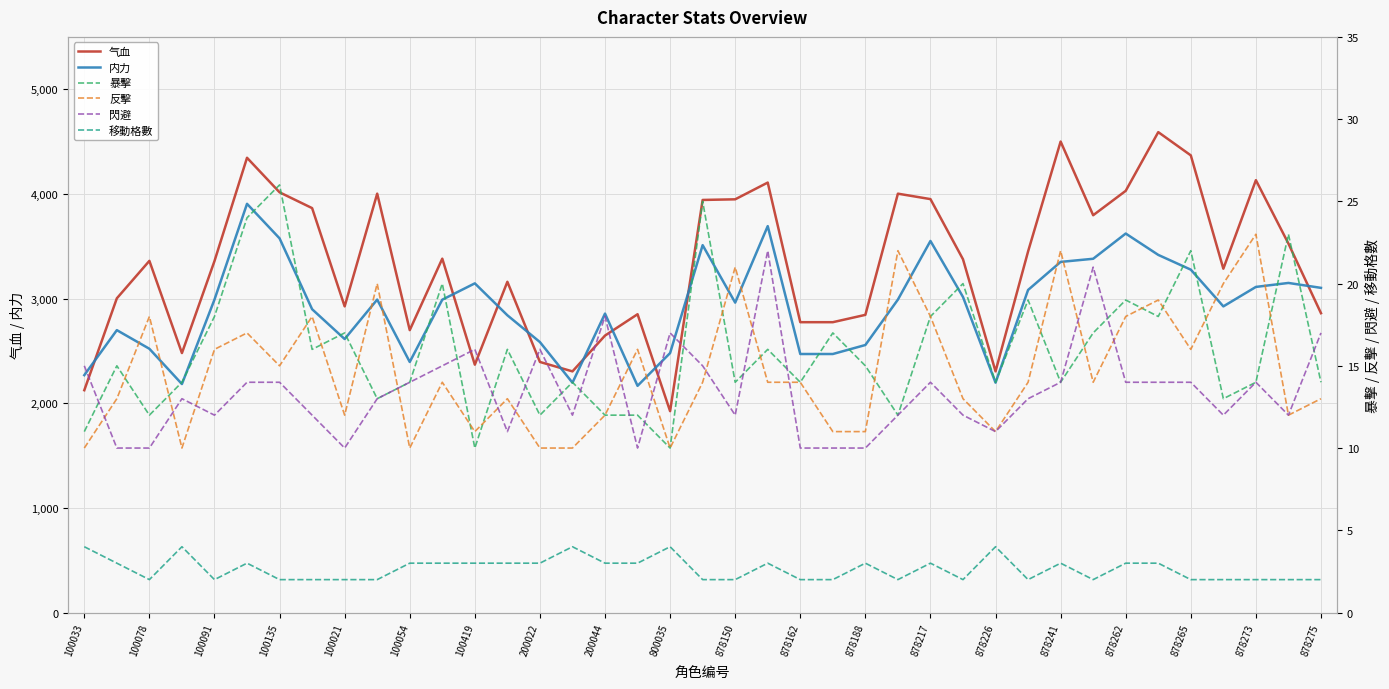

How many categories are shown in the chart?

39